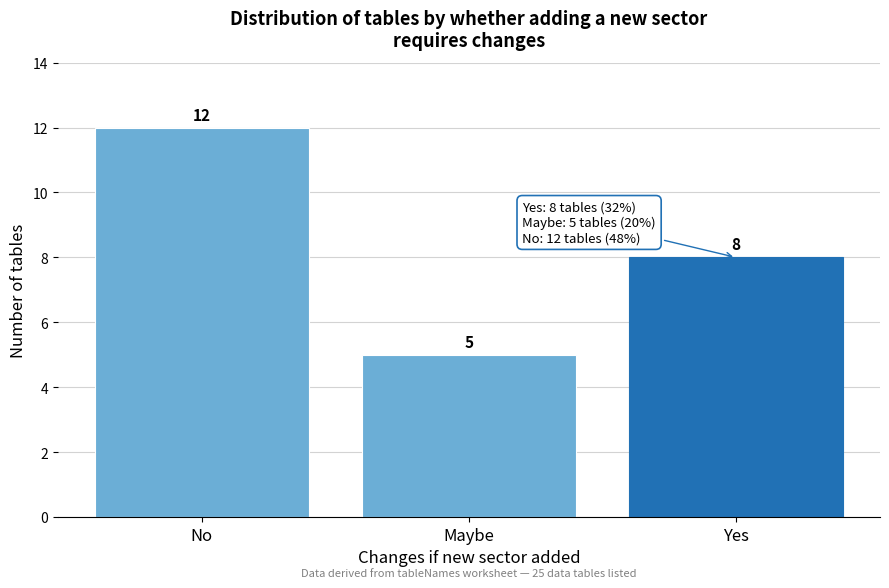

Reading right to left, what are all the values shown in this chart?

8	5	12